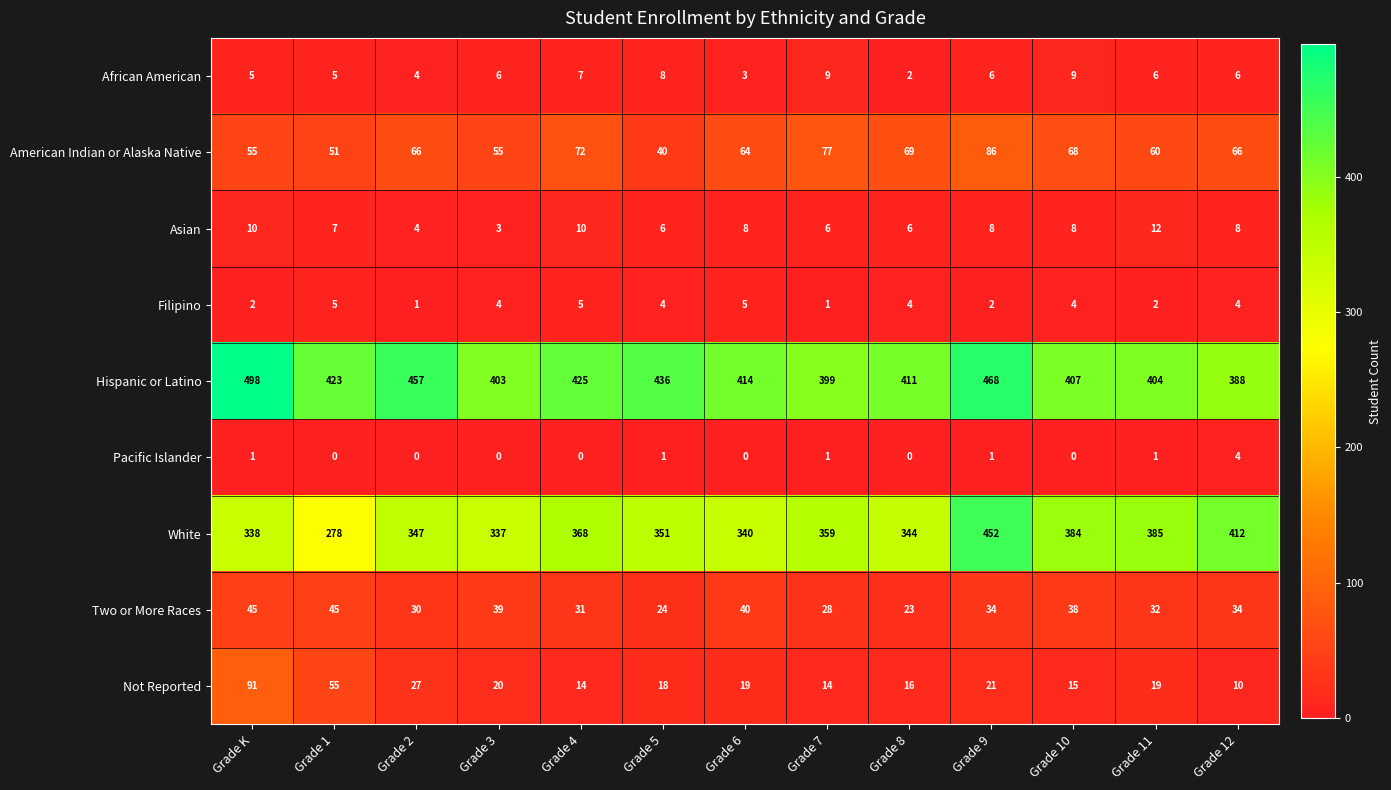

The White series shows 368 at Grade 4. True or false?

True